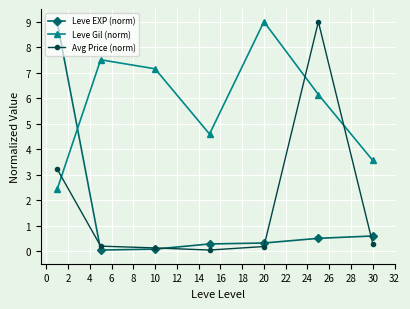

Which series has the largest total across all categories?

Leve Gil (norm)